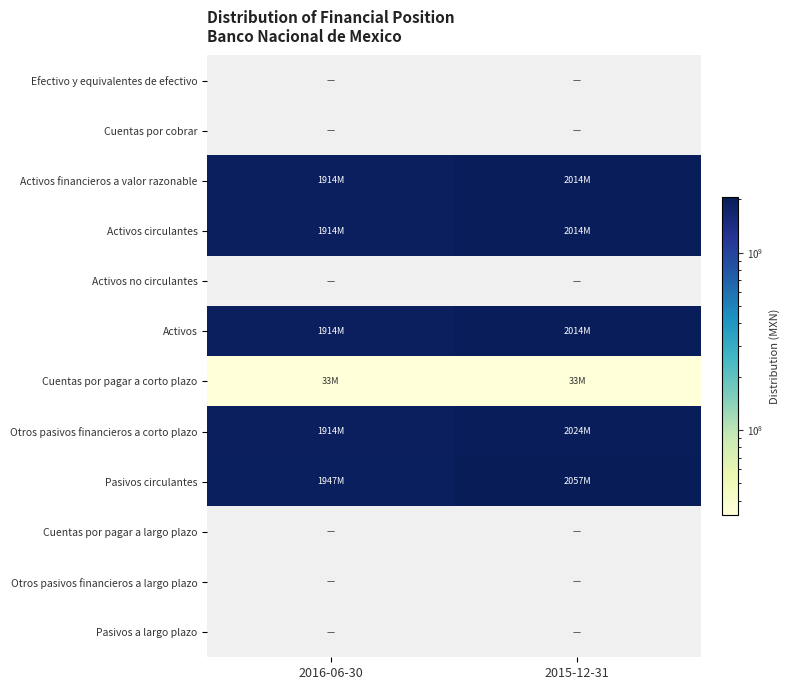

Count the Activos financieros a valor razonable values in the range 1913665000 to 2014240000.

2